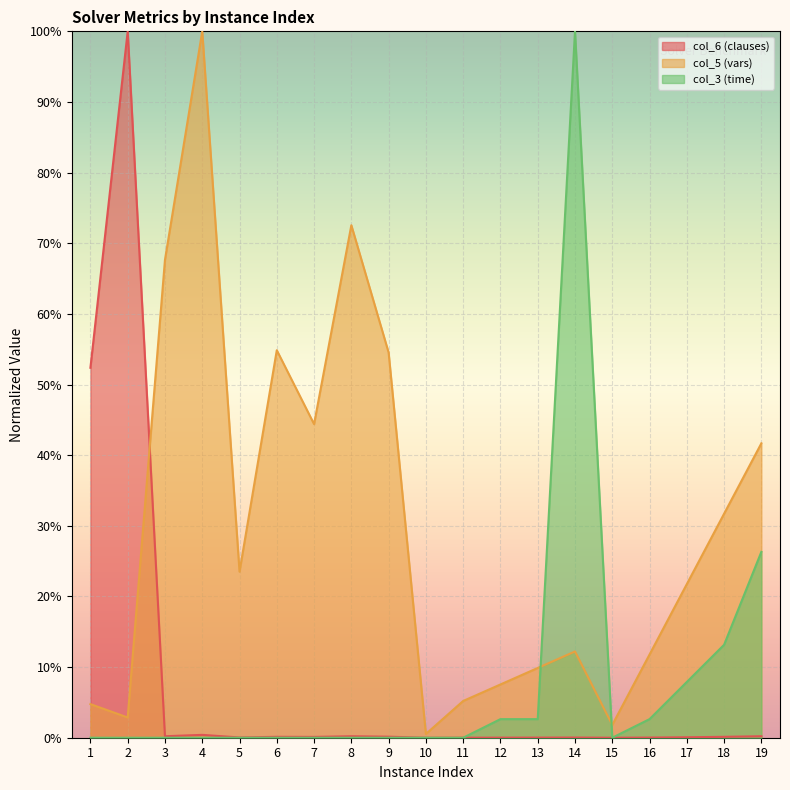

At 18, list the series in order from smallest to largest.

col_6 (clauses), col_3 (time), col_5 (vars)